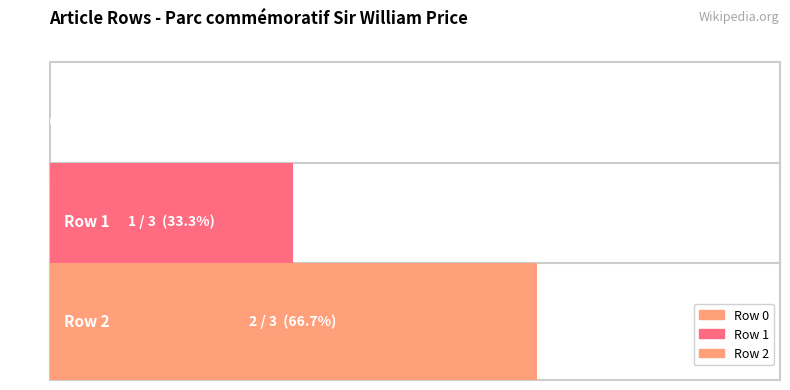

Reading left to right, what are all the values shown in this chart?

0	1	2